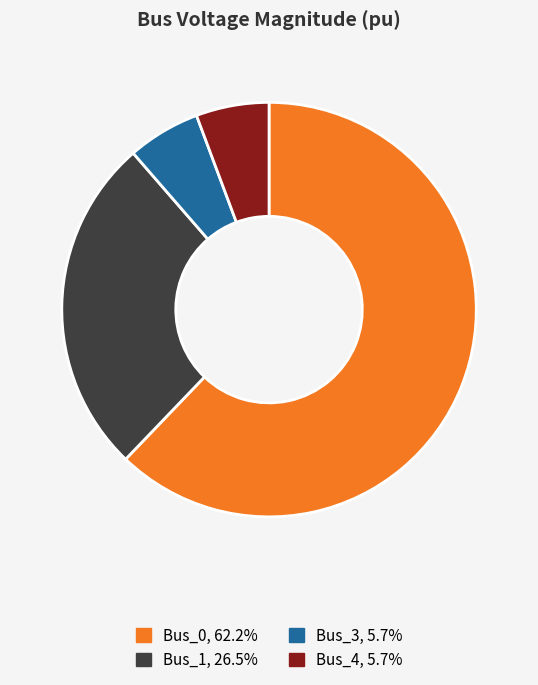

Between Bus_3 and Bus_0, which is larger?

Bus_0